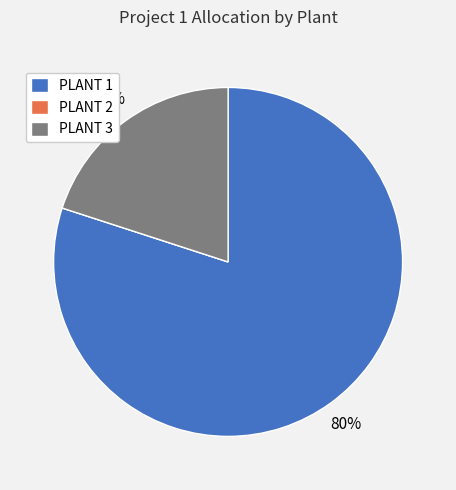

Does any single category account for the majority?

Yes